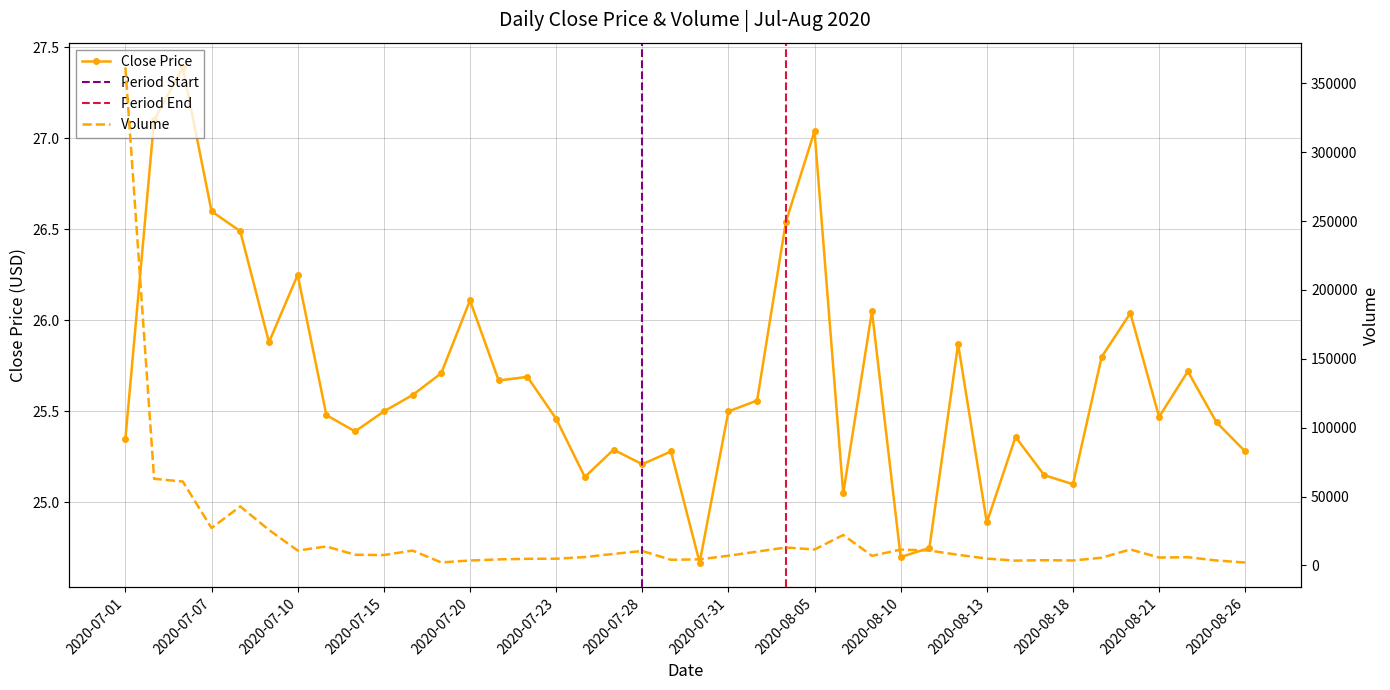

What is the label of the 37th point from the right?

2020-07-07